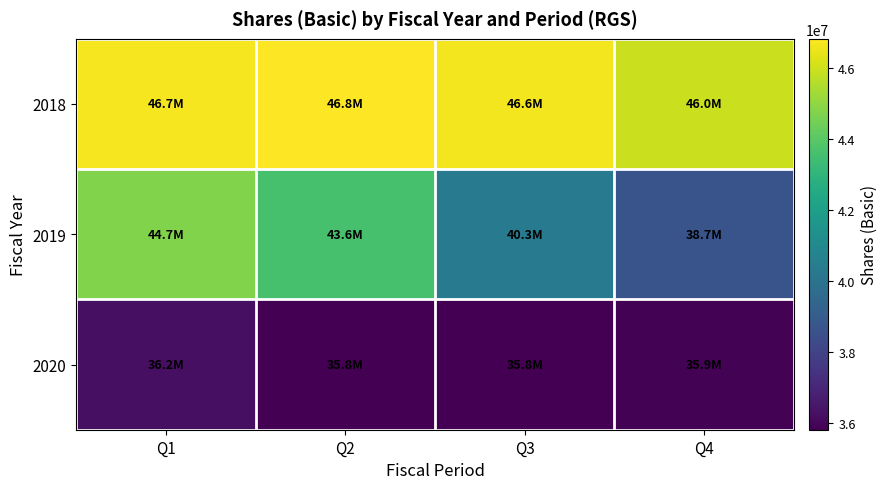

Which has a higher value, Q1 or Q4?

Q1